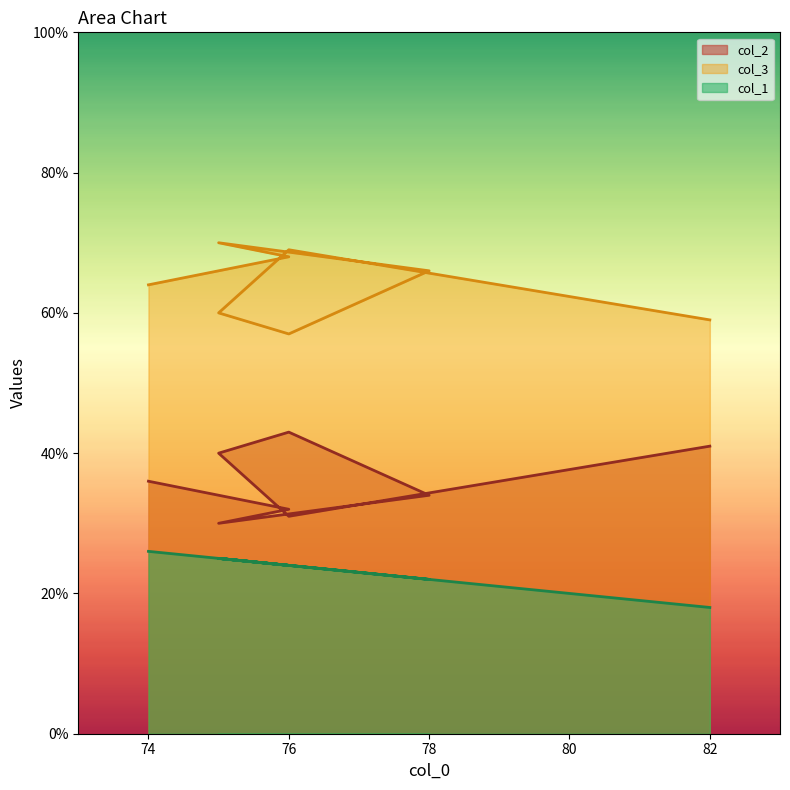

What is the greatest value displayed?

70